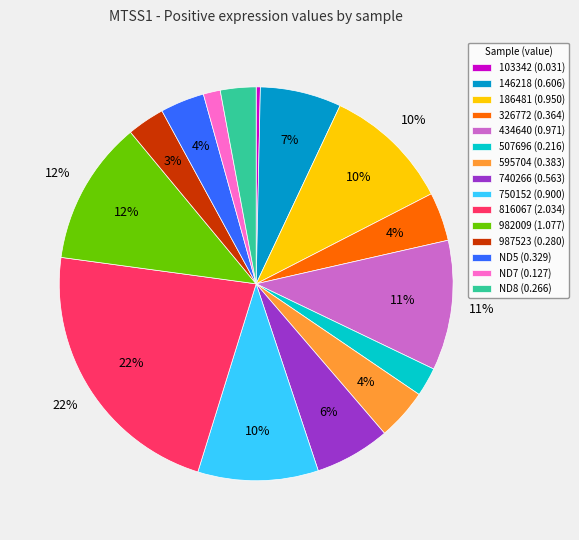

Count the number of slices in the pie.

15